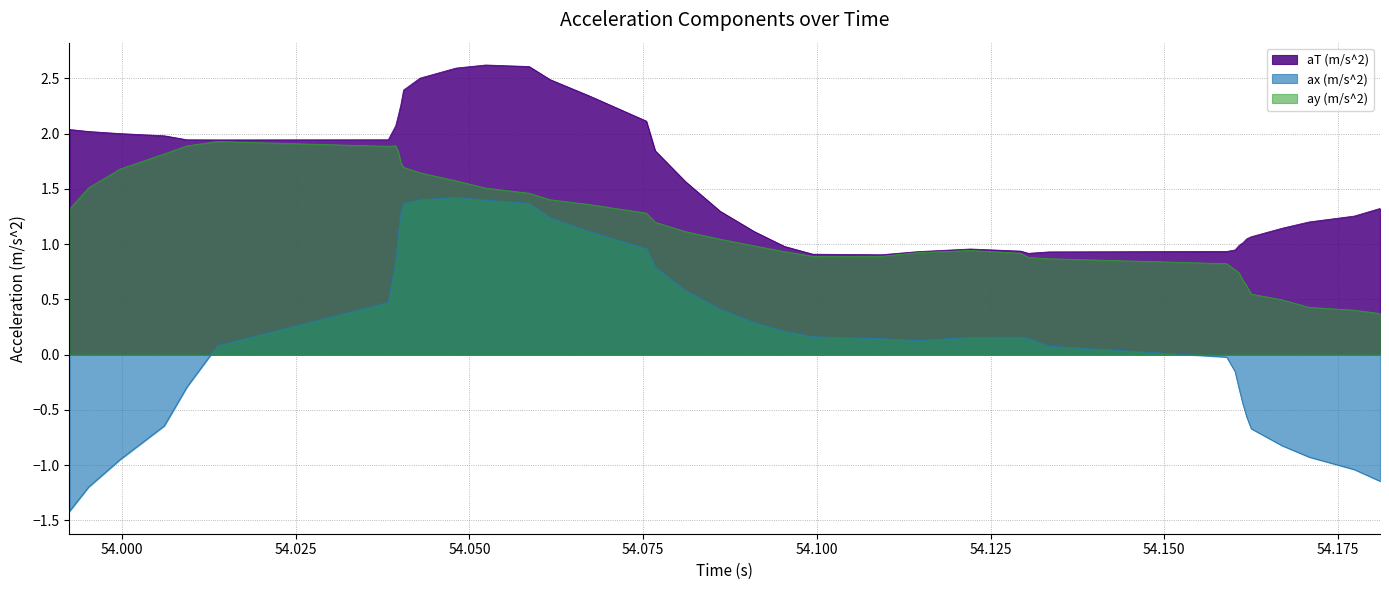

True or false: ax (m/s^2) and aT (m/s^2) intersect in this chart.

False